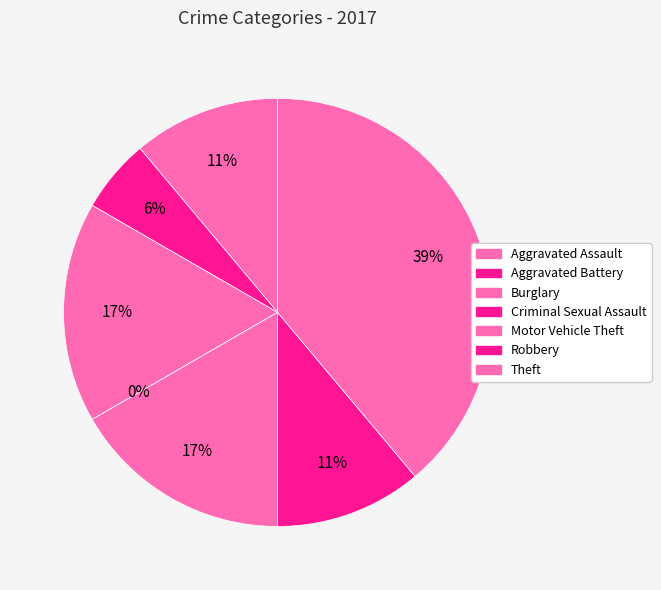

To the nearest percent, what portion does Robbery represent?

11%